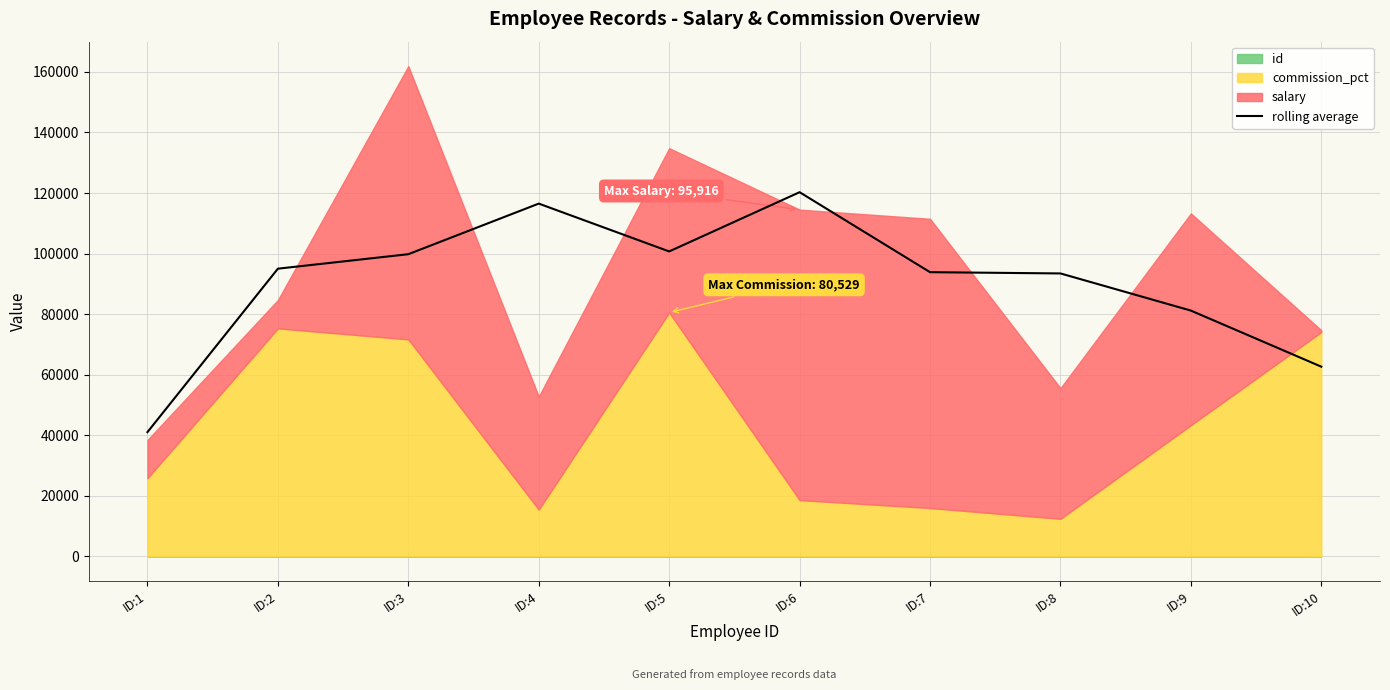

True or false: the data has more than 1 interior local peaks.

True